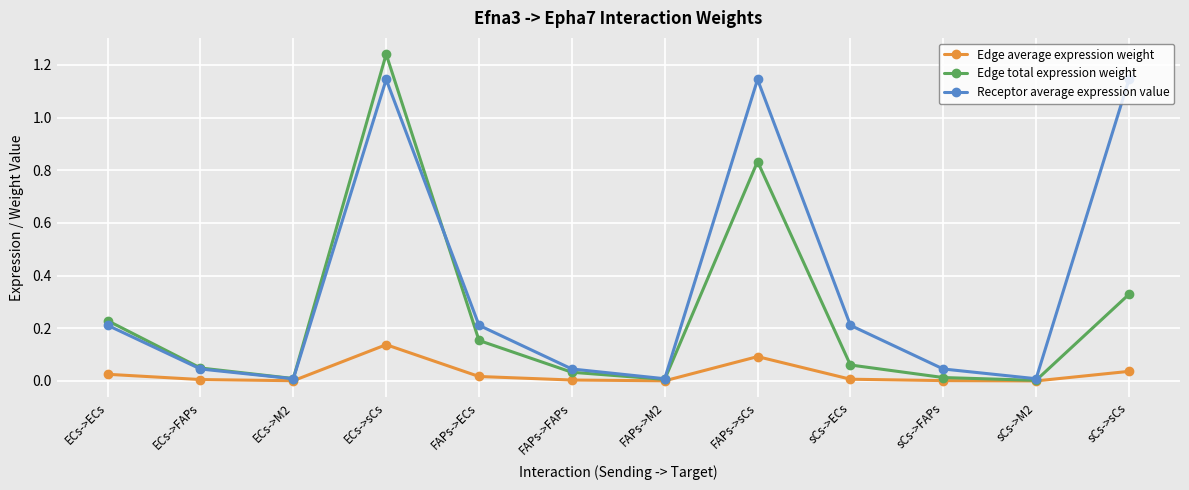

How many interior local valleys does the Edge total expression weight series have?

3